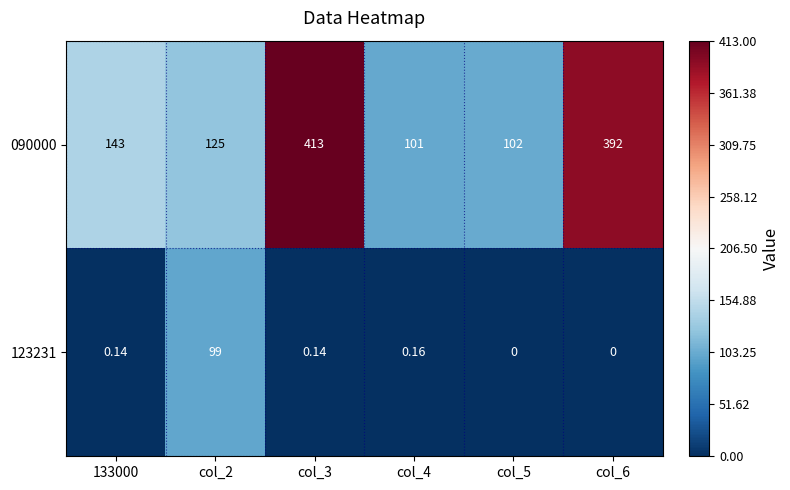

Is the value of 090000 at col_3 greater than the value of 123231 at col_4?

Yes